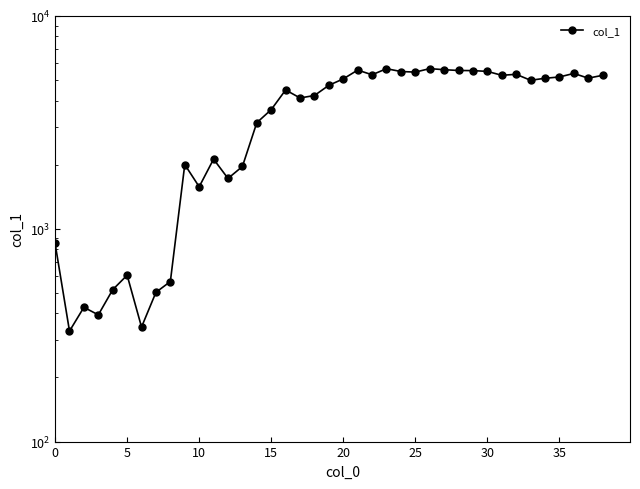

True or false: there are more than 1 points higher than both neighbors.

True